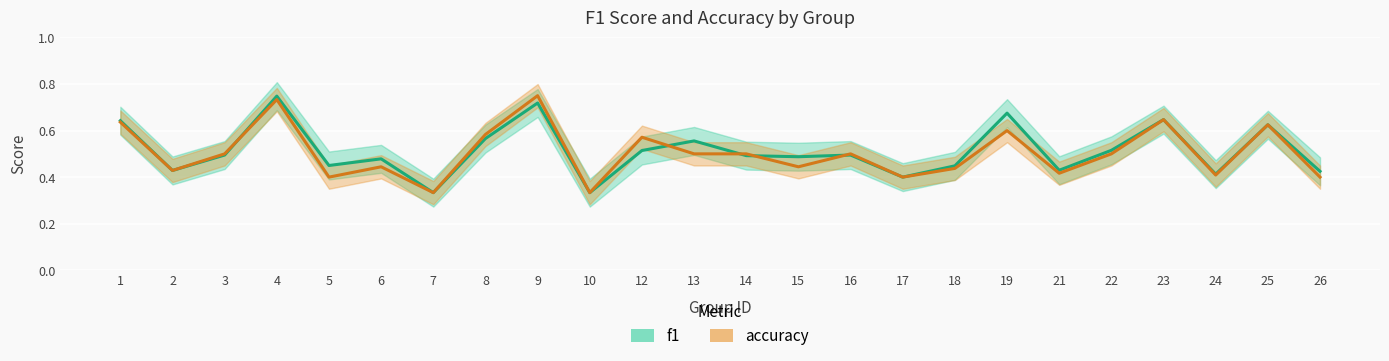

What is the value of the f1 point at the 6th from the left?

0.5